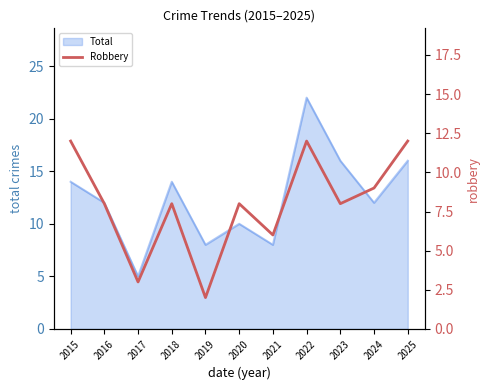

The Total series shows 8 at 2021. True or false?

True